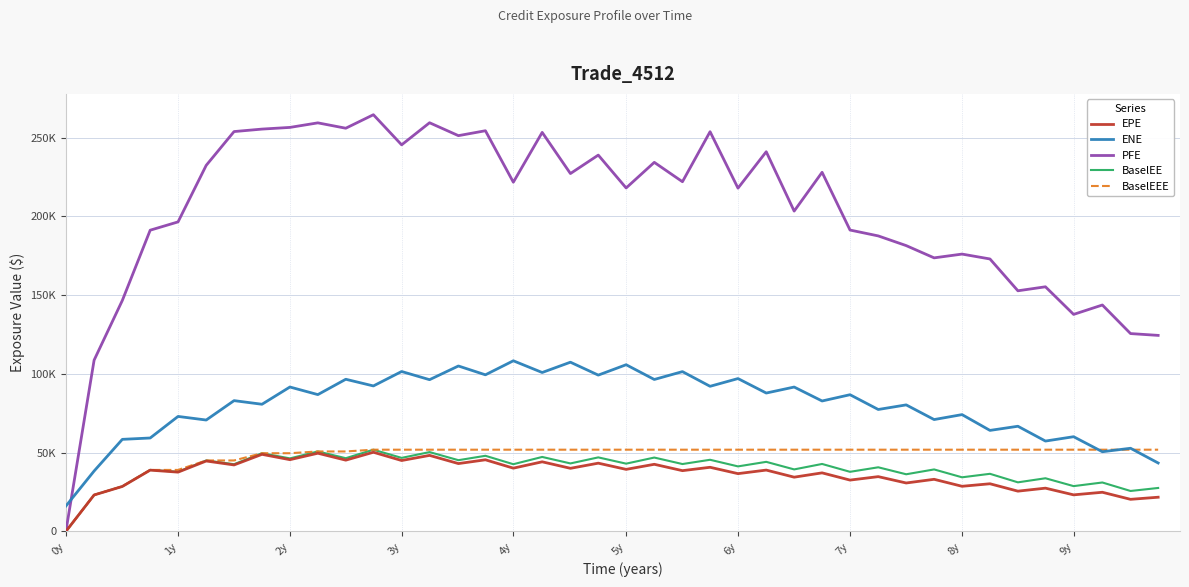

Does the chart display data point markers on the line(s)?

No